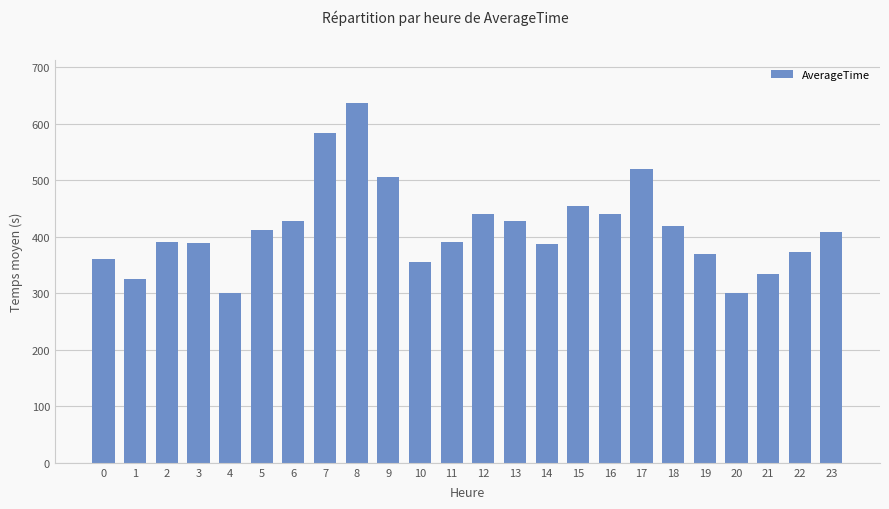

What is the change in value from 6 to 13?

+0.9